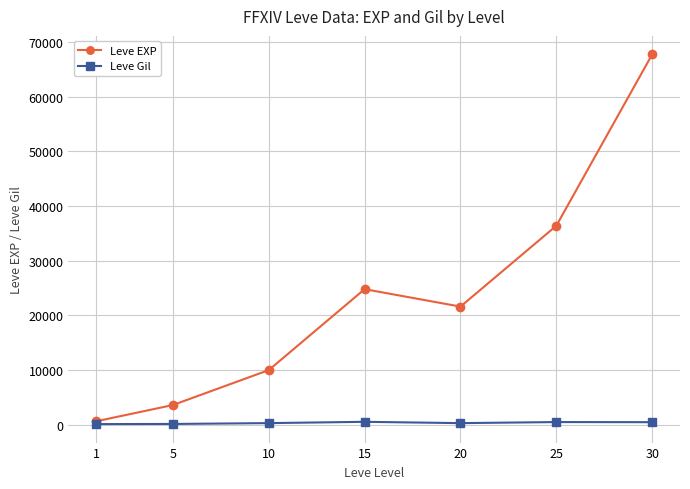

Which series has the largest total across all categories?

Leve EXP